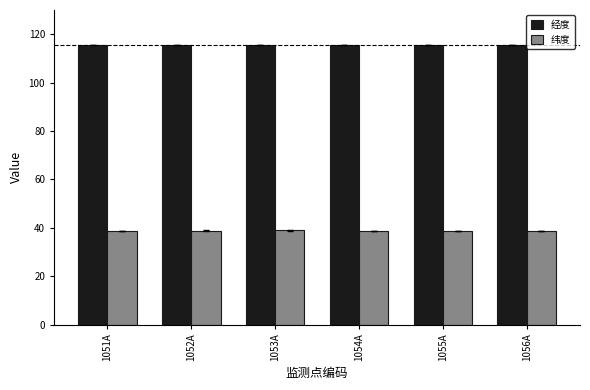

List the series in order of their overall mean, highest first.

经度, 纬度